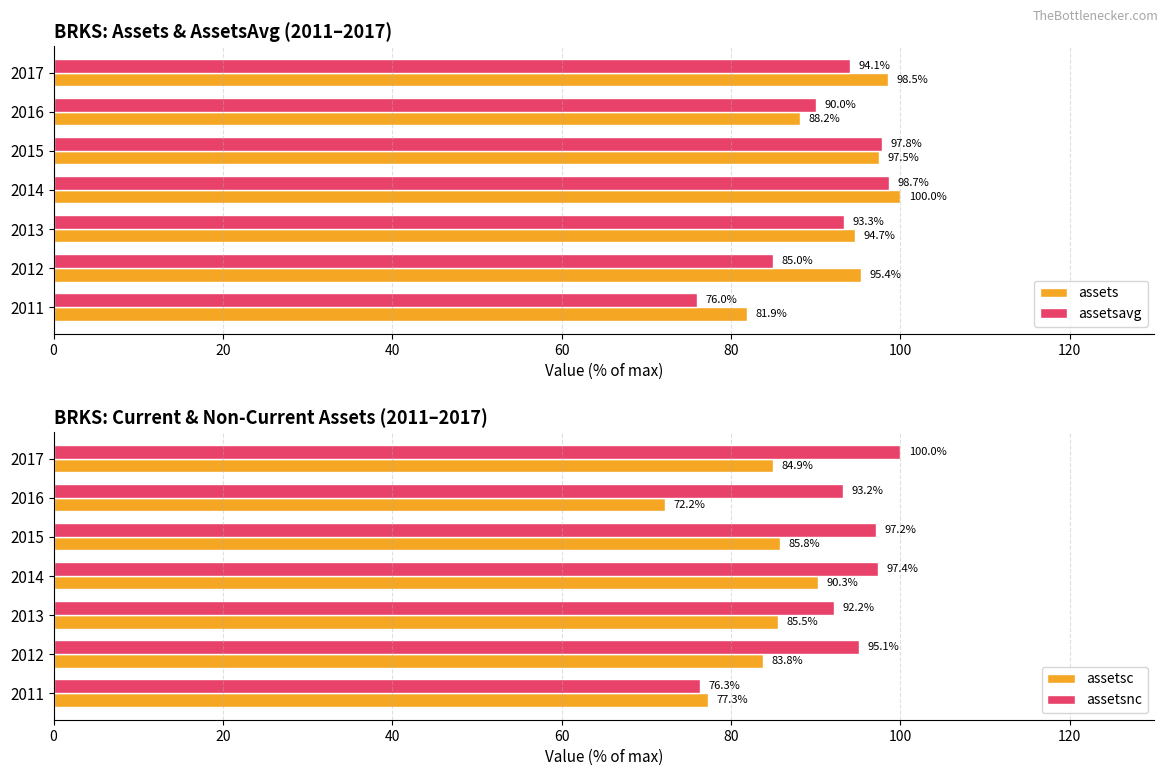

What is the minimum value for assetsavg?

76.0